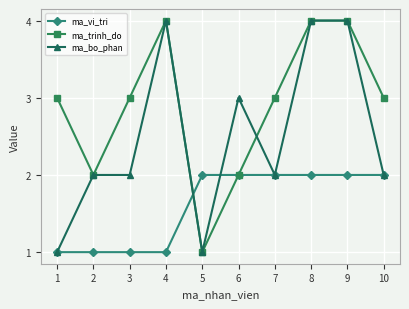

How many ma_bo_phan values are between 2 and 4?

8